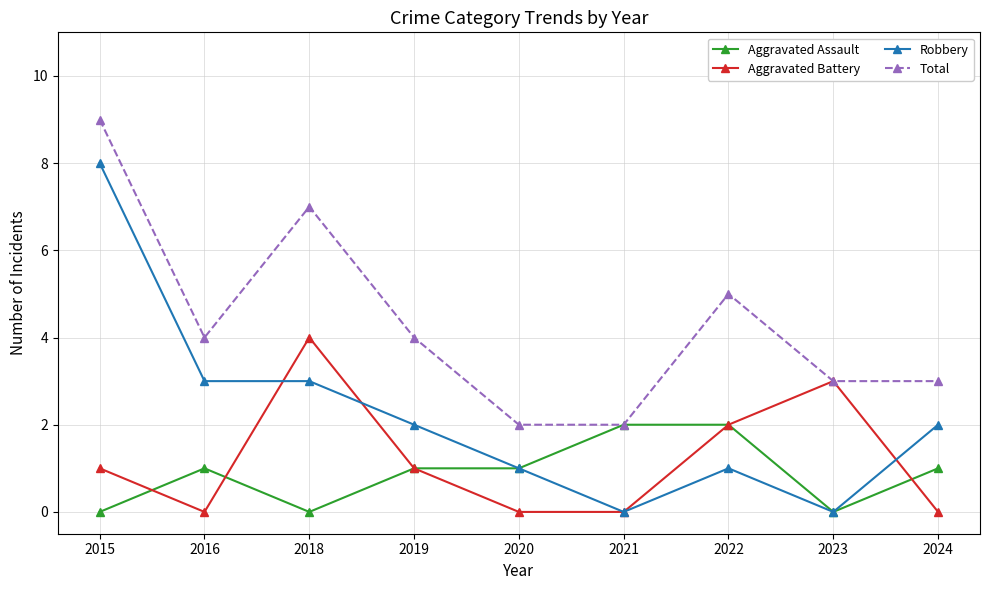

How many Aggravated Assault values are between 0 and 1?

7